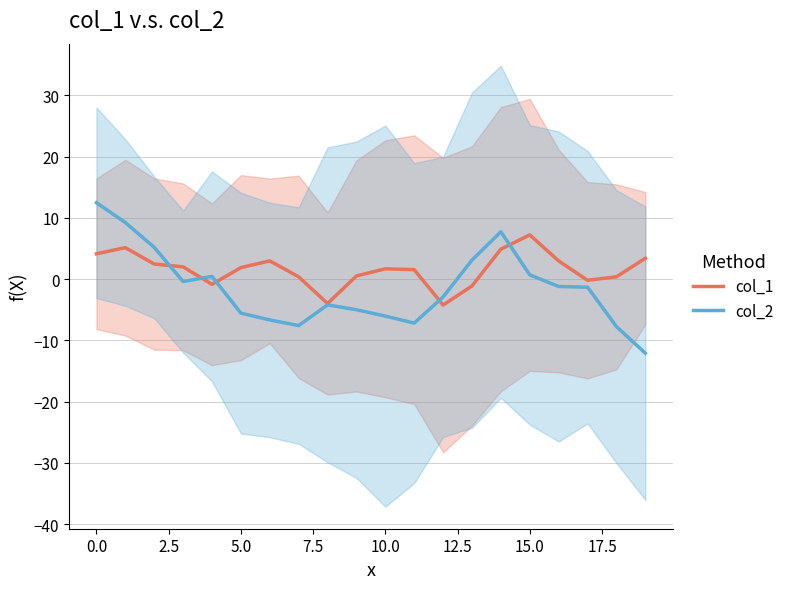

How many values in col_2 are below zero?

13